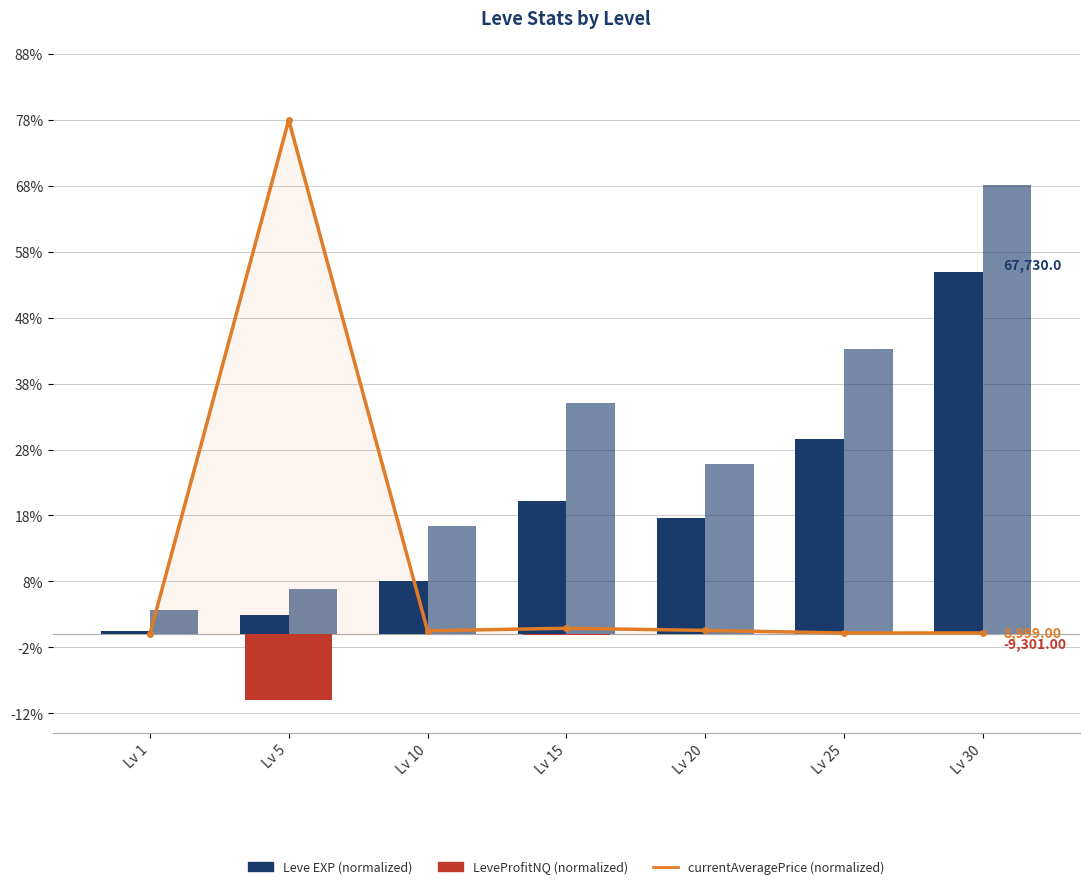

Which has a higher value, Lv 25 or Lv 1?

Lv 25